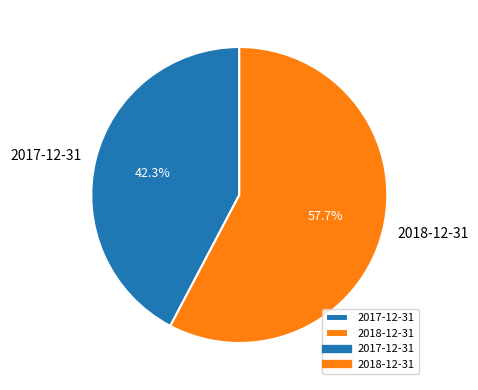

Do 2018-12-31 and 2017-12-31 together represent more than half of the pie?

Yes